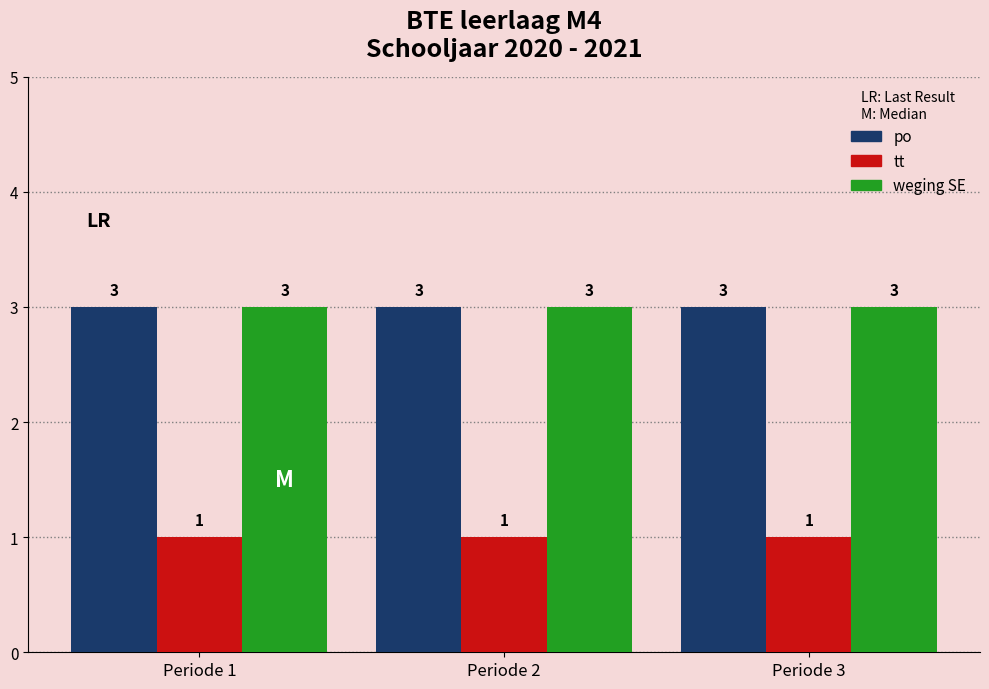

What is the highest value of the po series?

3